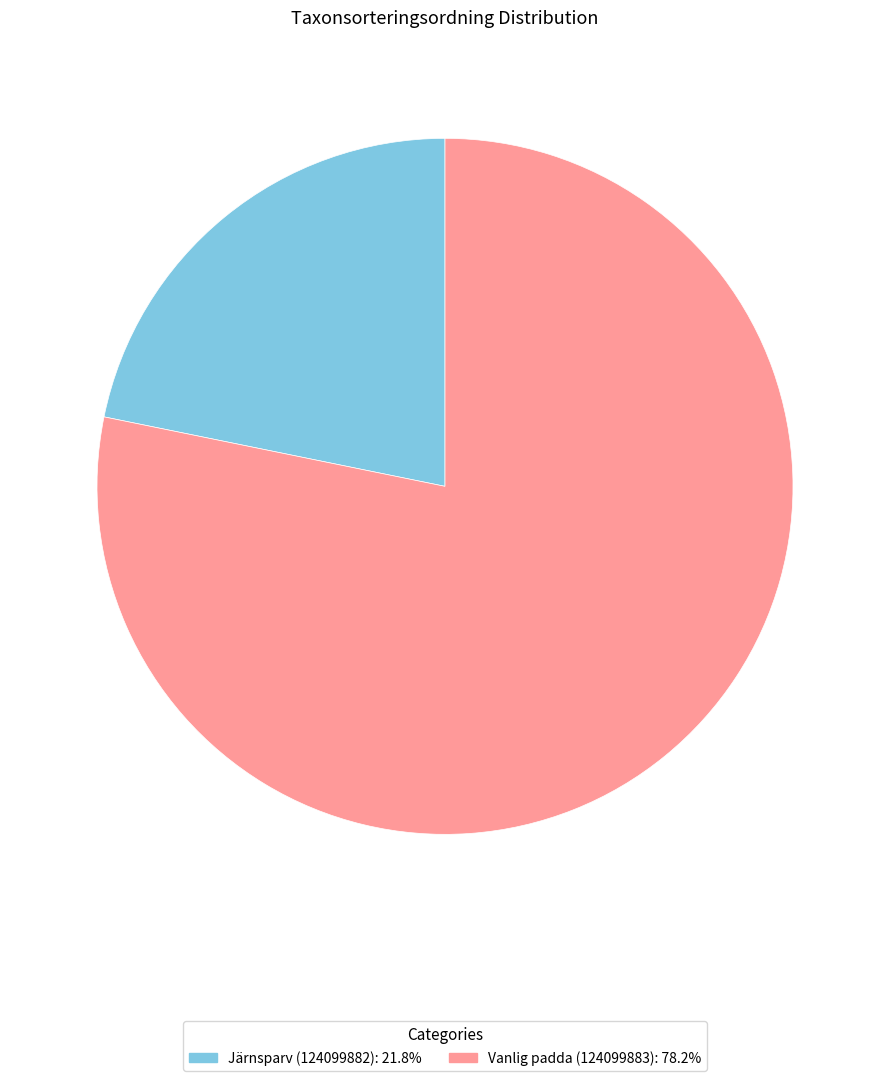

Is it true that Järnsparv (124099882) is 16% of the pie?

False